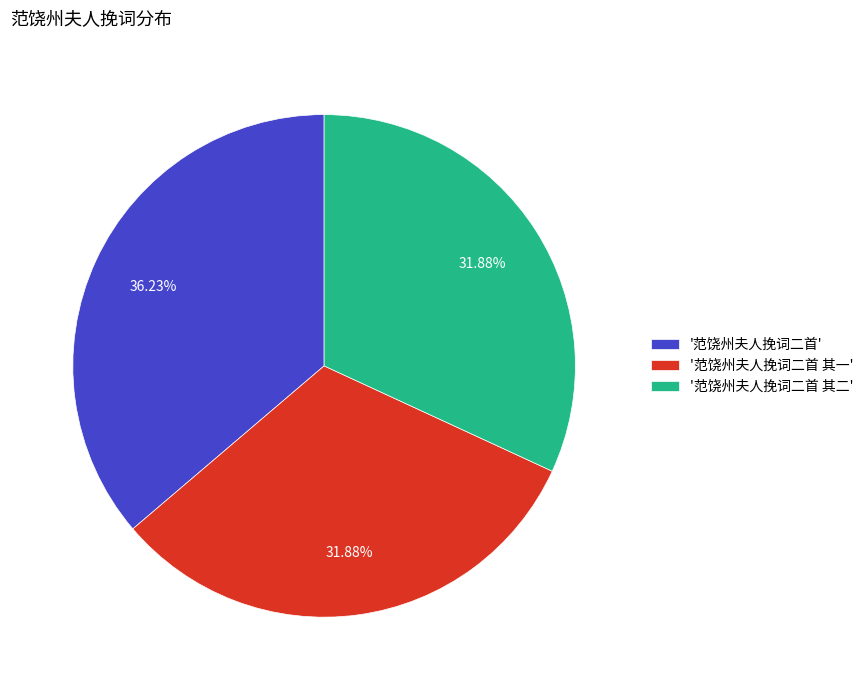

How many slices are in this pie chart?

3